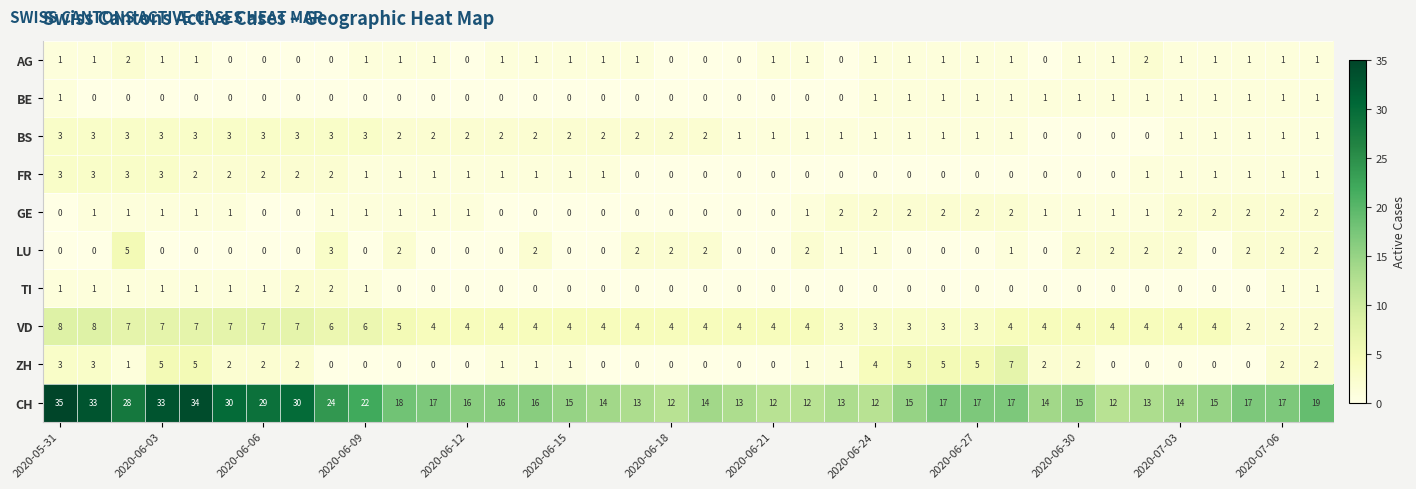

What is the difference between the maximum and second lowest values in the ZH series?

7